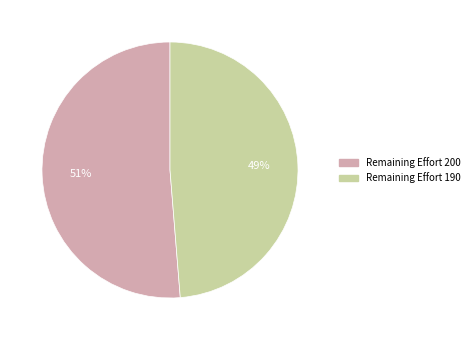

Which category has the smallest portion of the pie?

Remaining Effort 190